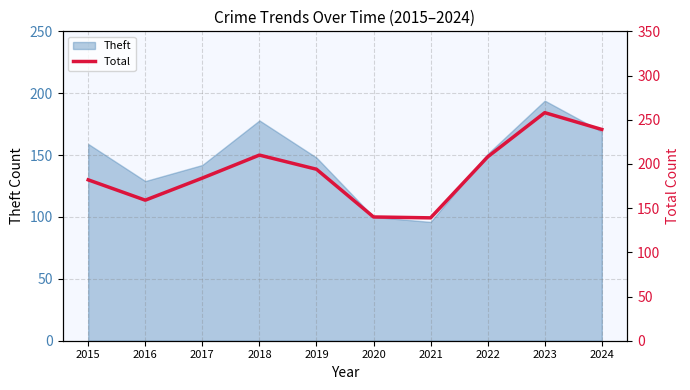

What is the lowest value of the Theft series?

96